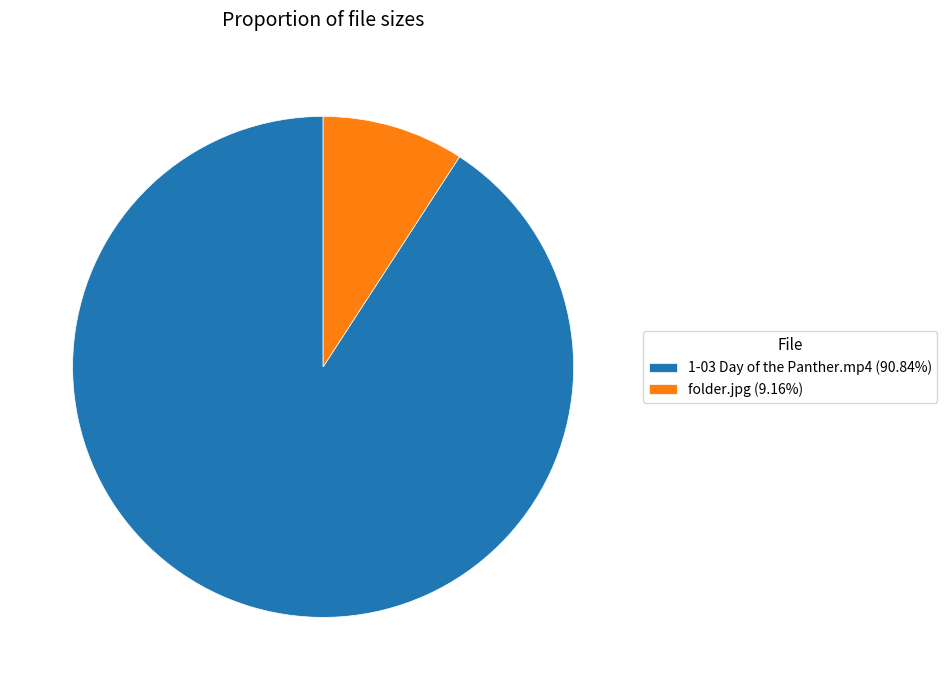

True or false: 1-03 Day of the Panther.mp4 accounts for 84% of the total.

False